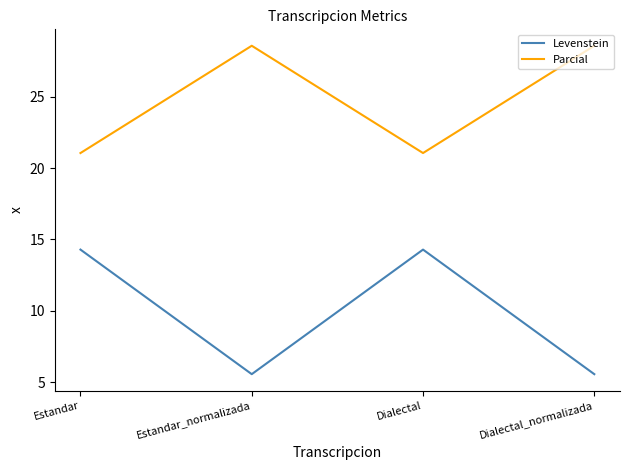

Rank the series by their average value, from lowest to highest.

Levenstein, Parcial